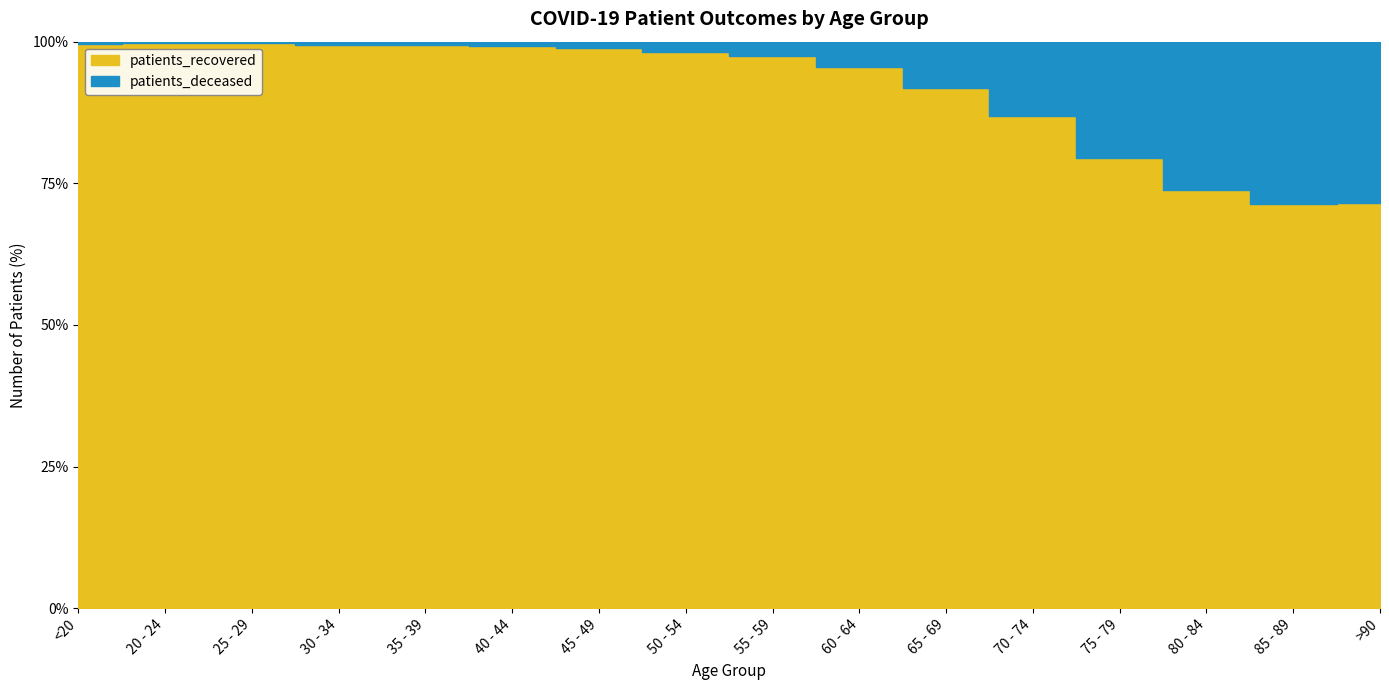

What is the value of the patients_deceased point at the 5th from the left?

16